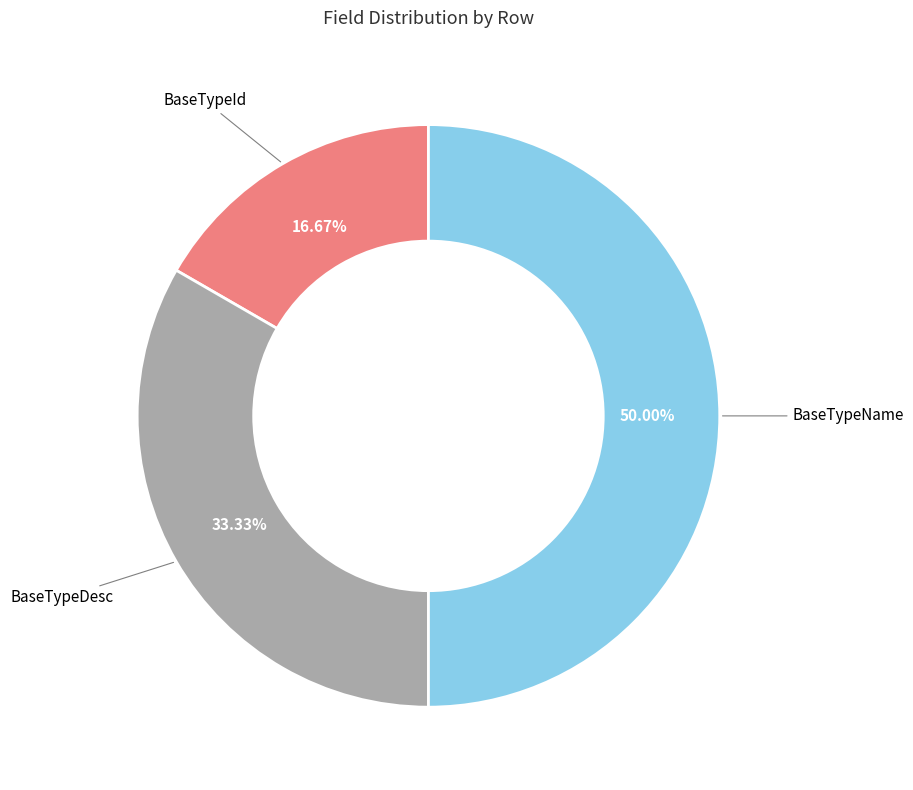

Which category has the biggest portion of the pie?

BaseTypeName